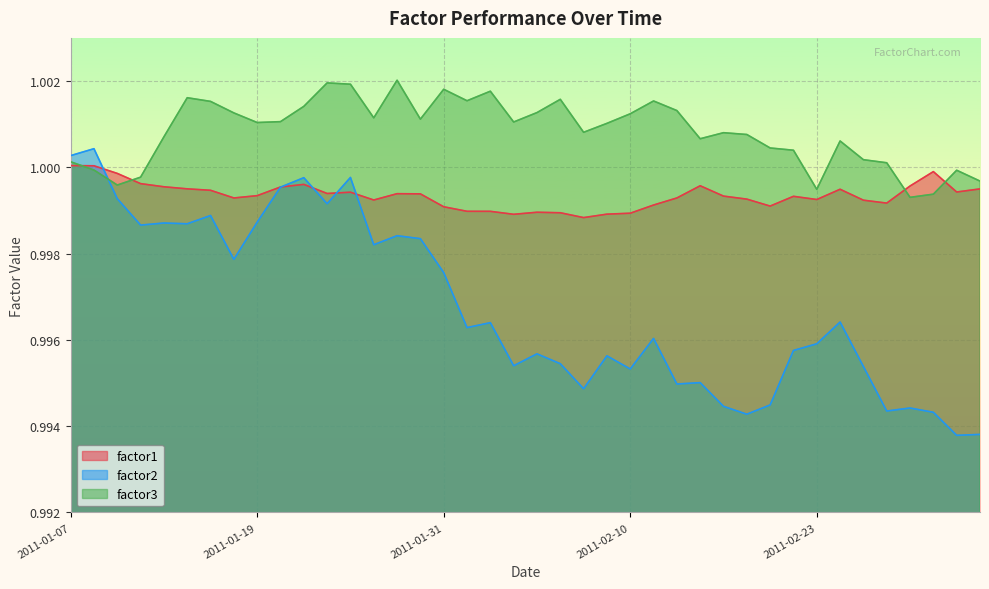

Between 2011-01-24 and 2011-02-08, which series saw the biggest shift?

factor2